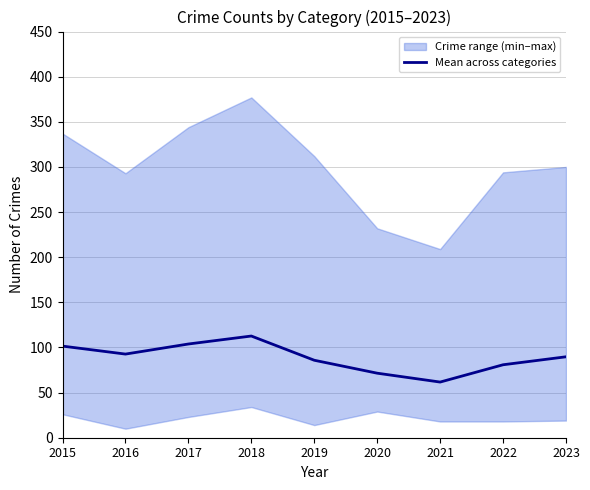

How many data points are above 89?

5